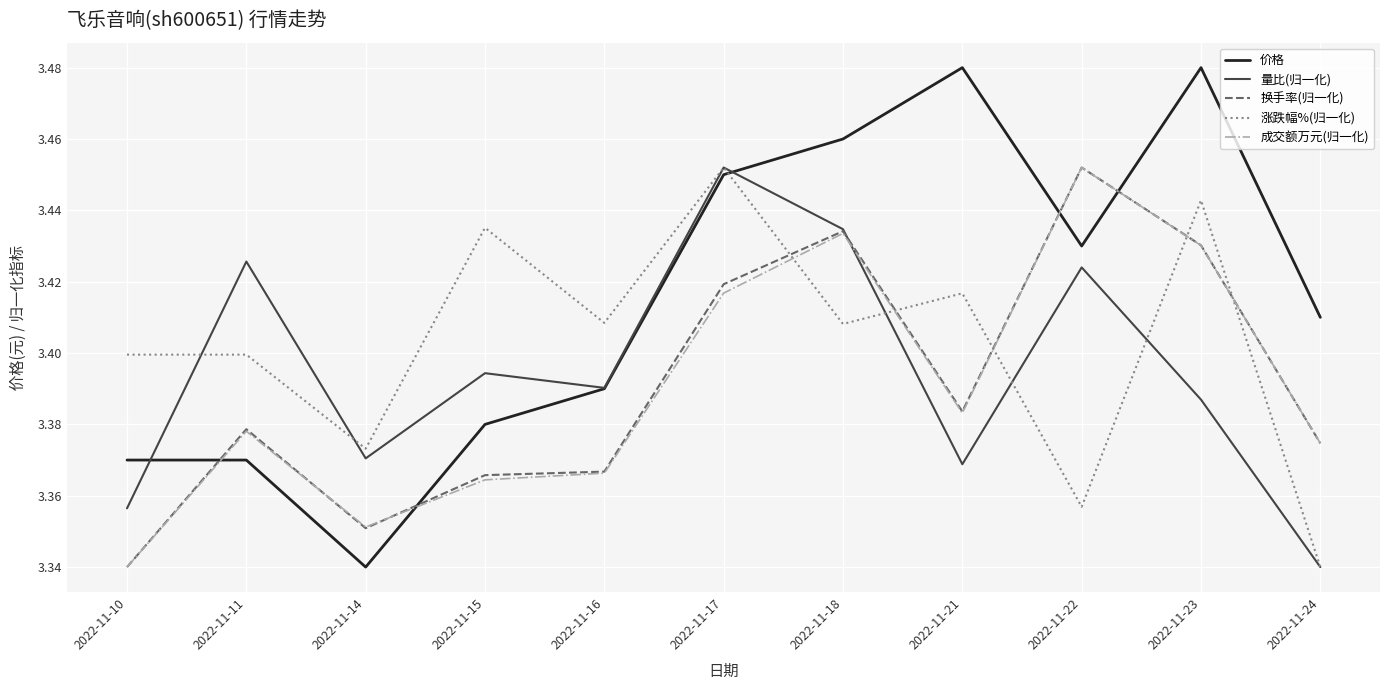

How many lines are shown in the chart?

5